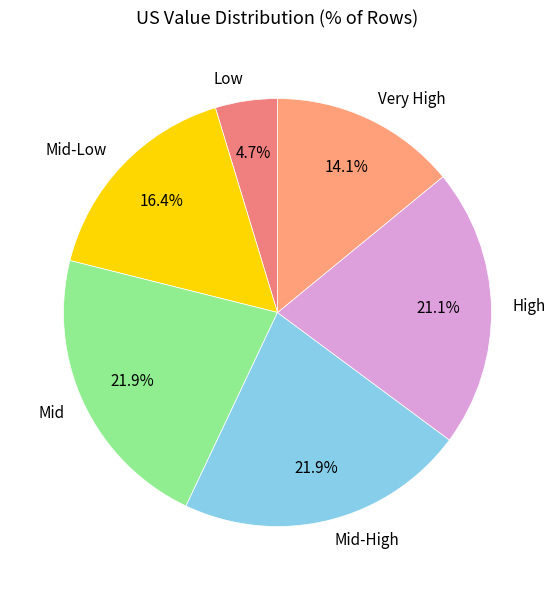

Approximately how many times larger is the value at Very High compared to Mid?

0.6